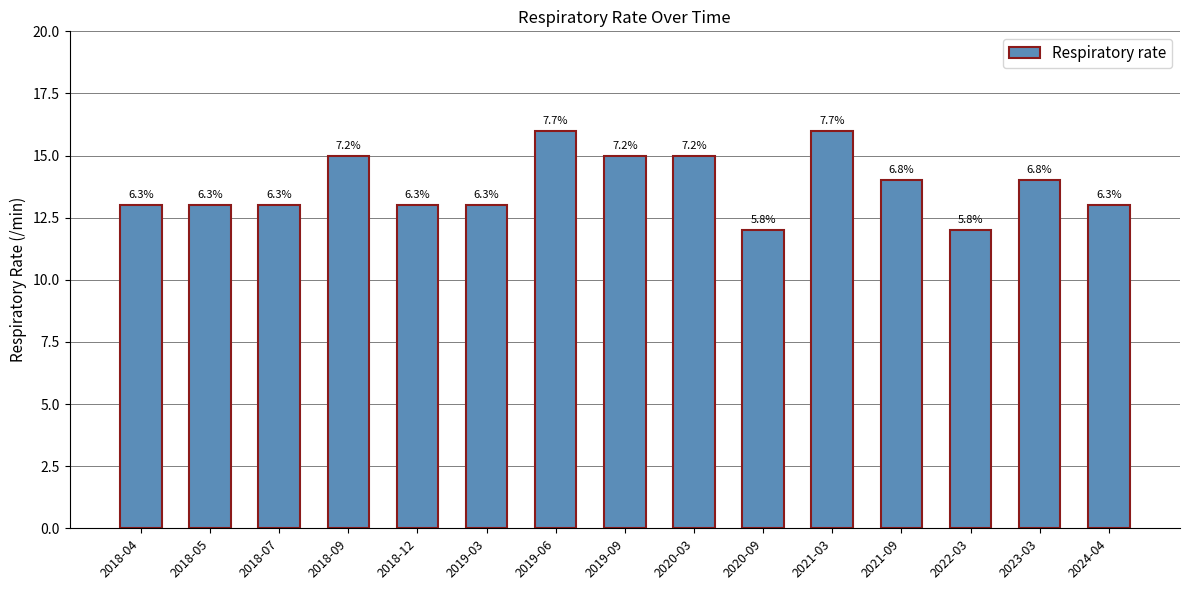

List the labels in order of value, smallest first.

2020-09, 2022-03, 2018-04, 2018-05, 2018-07, 2018-12, 2019-03, 2024-04, 2021-09, 2023-03, 2018-09, 2019-09, 2020-03, 2019-06, 2021-03